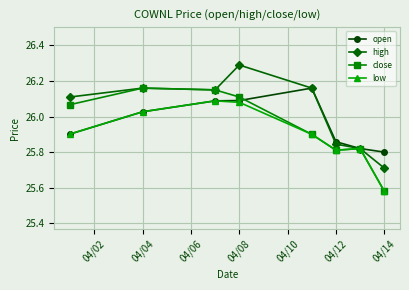

What is the sum of all open values?

207.7